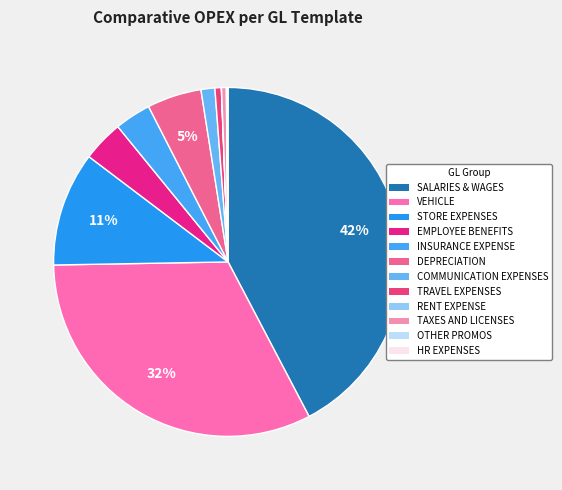

To the nearest percent, what is the difference between the largest and smallest slice percentages?

42%